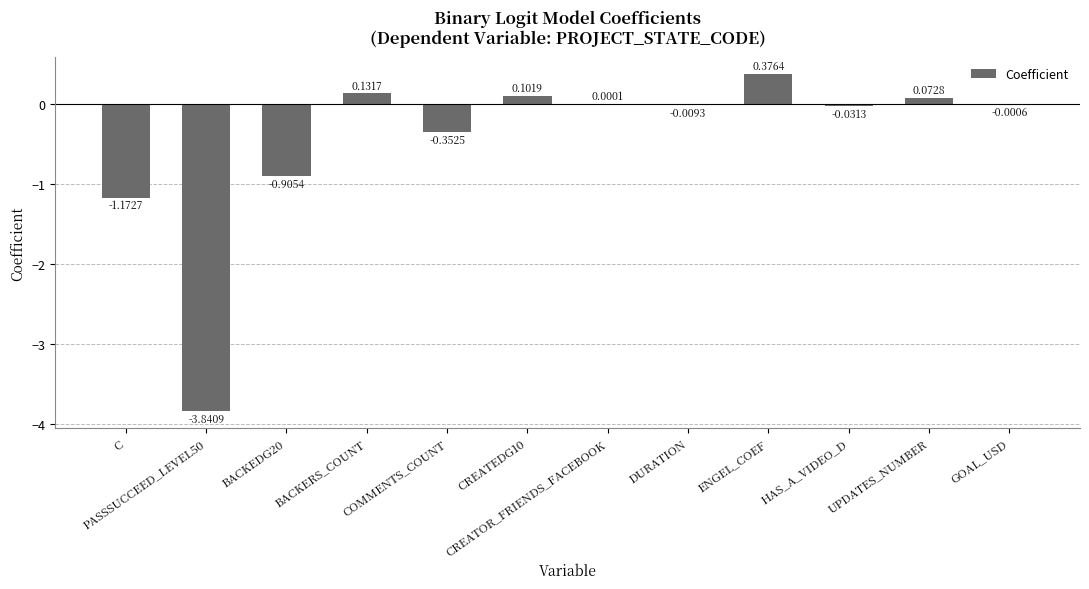

What is the change in value from CREATEDG10 to DURATION?

-0.1